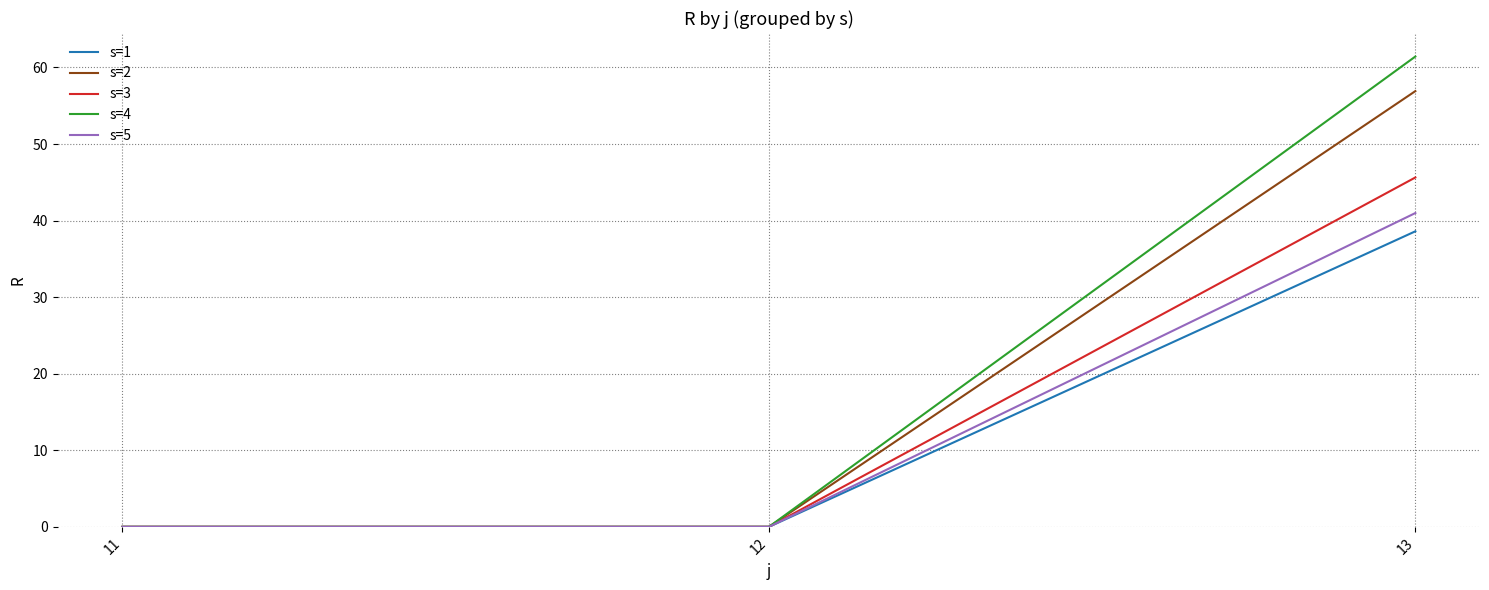

At 13, list the series in order from largest to smallest.

s=4, s=2, s=3, s=5, s=1